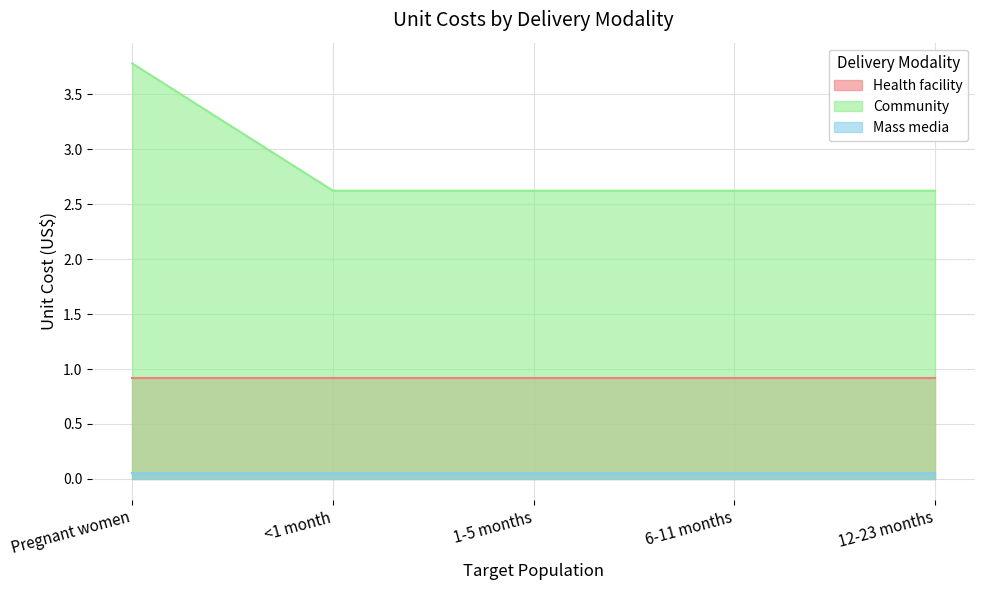

Rank the categories by Mass media value from highest to lowest.

Pregnant women, <1 month, 1-5 months, 6-11 months, 12-23 months